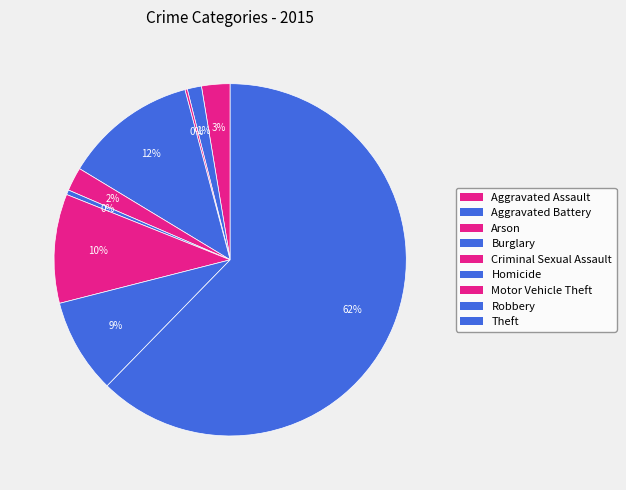

True or false: Arson accounts for 1% of the total.

False